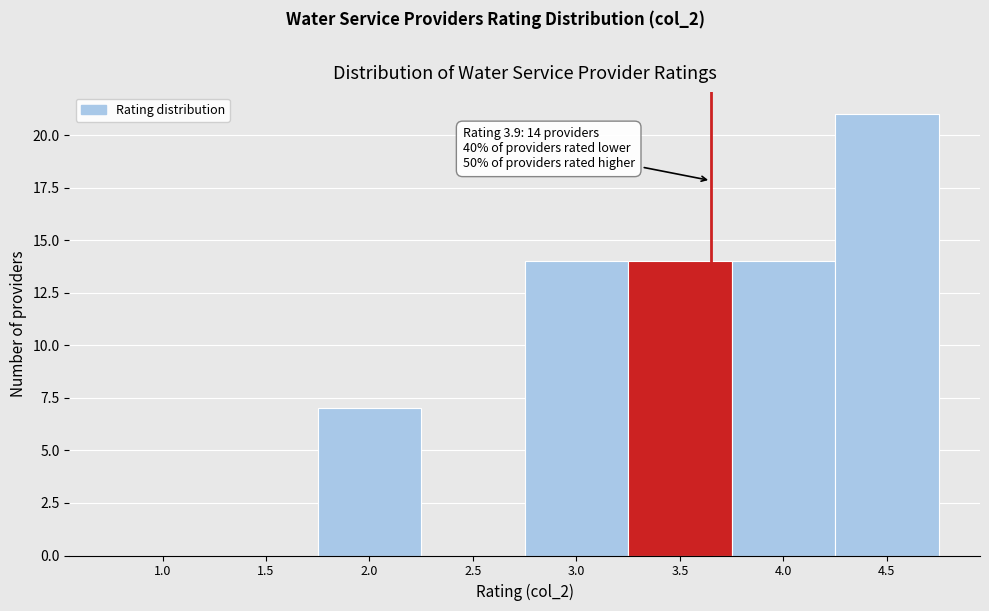

Reading left to right, transcribe all the data shown in this chart.

1.0=0	1.5=0	2.0=7	2.5=0	3.0=14	3.5=14	4.0=14	4.5=21